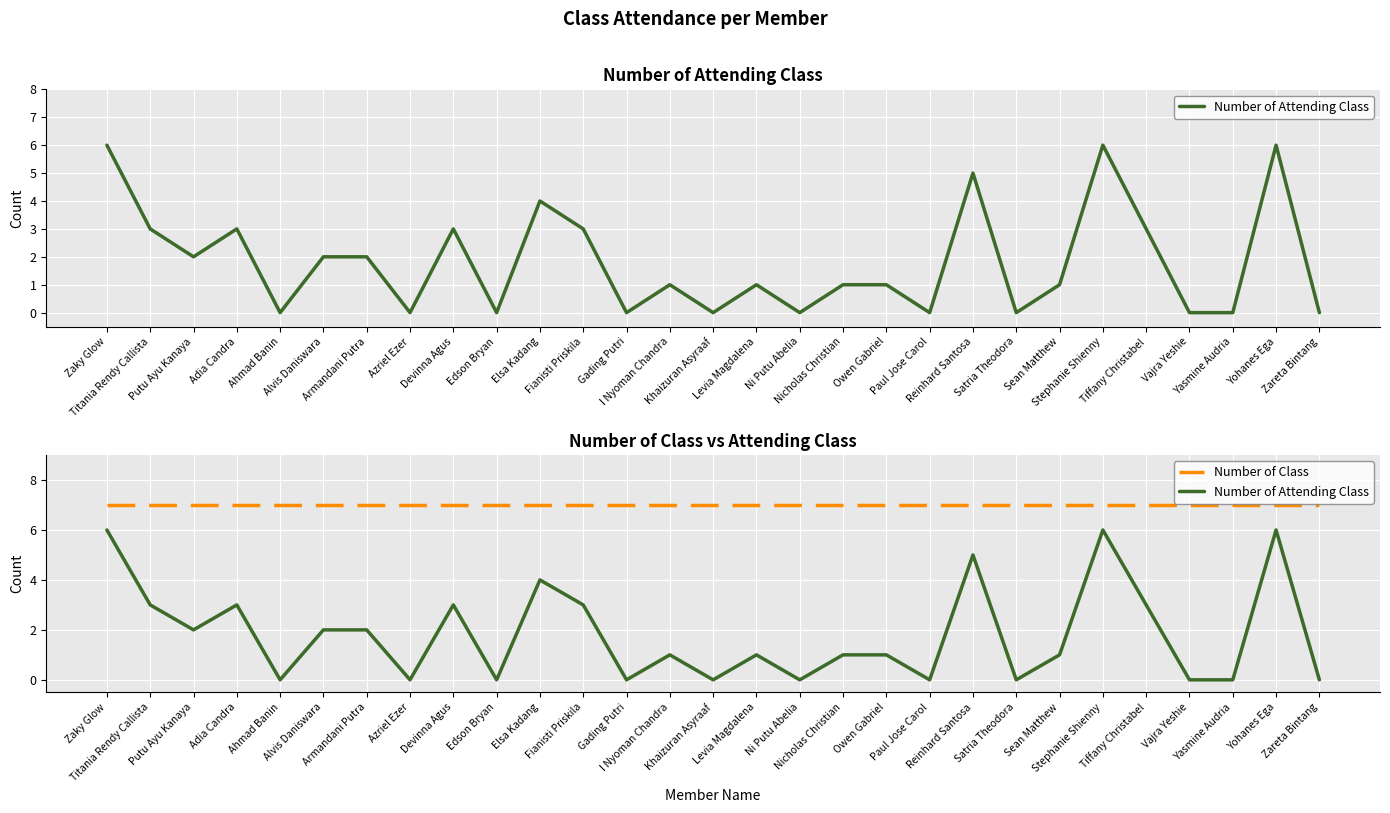

In Number of Attending Class, how many points are lower than both neighbors (excluding endpoints)?

9